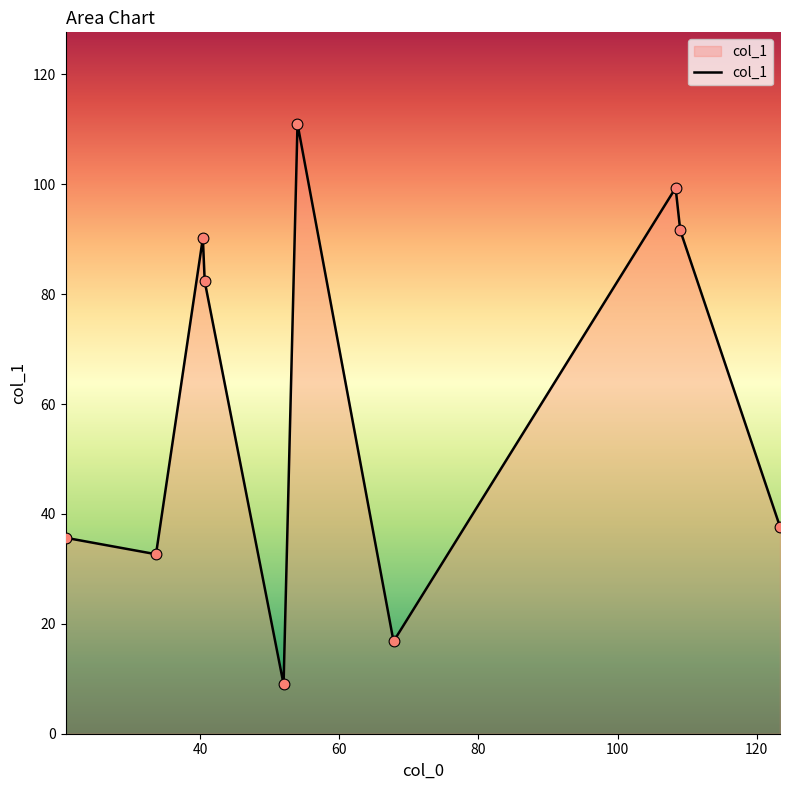

What is the difference between the maximum and minimum values?

102.0